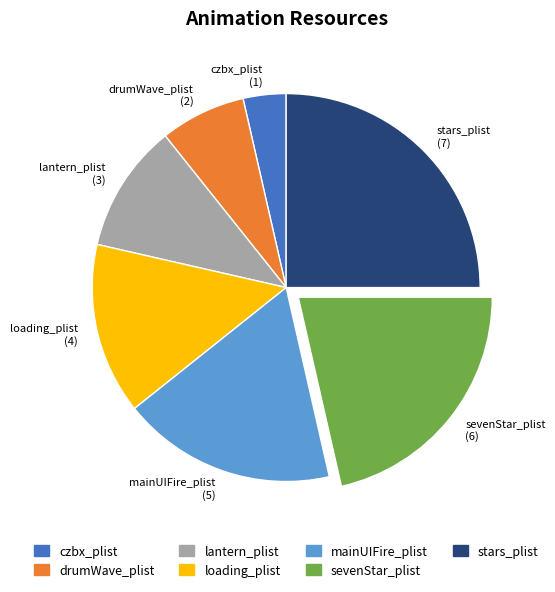

The lantern_plist slice represents 11% of the pie. True or false?

True